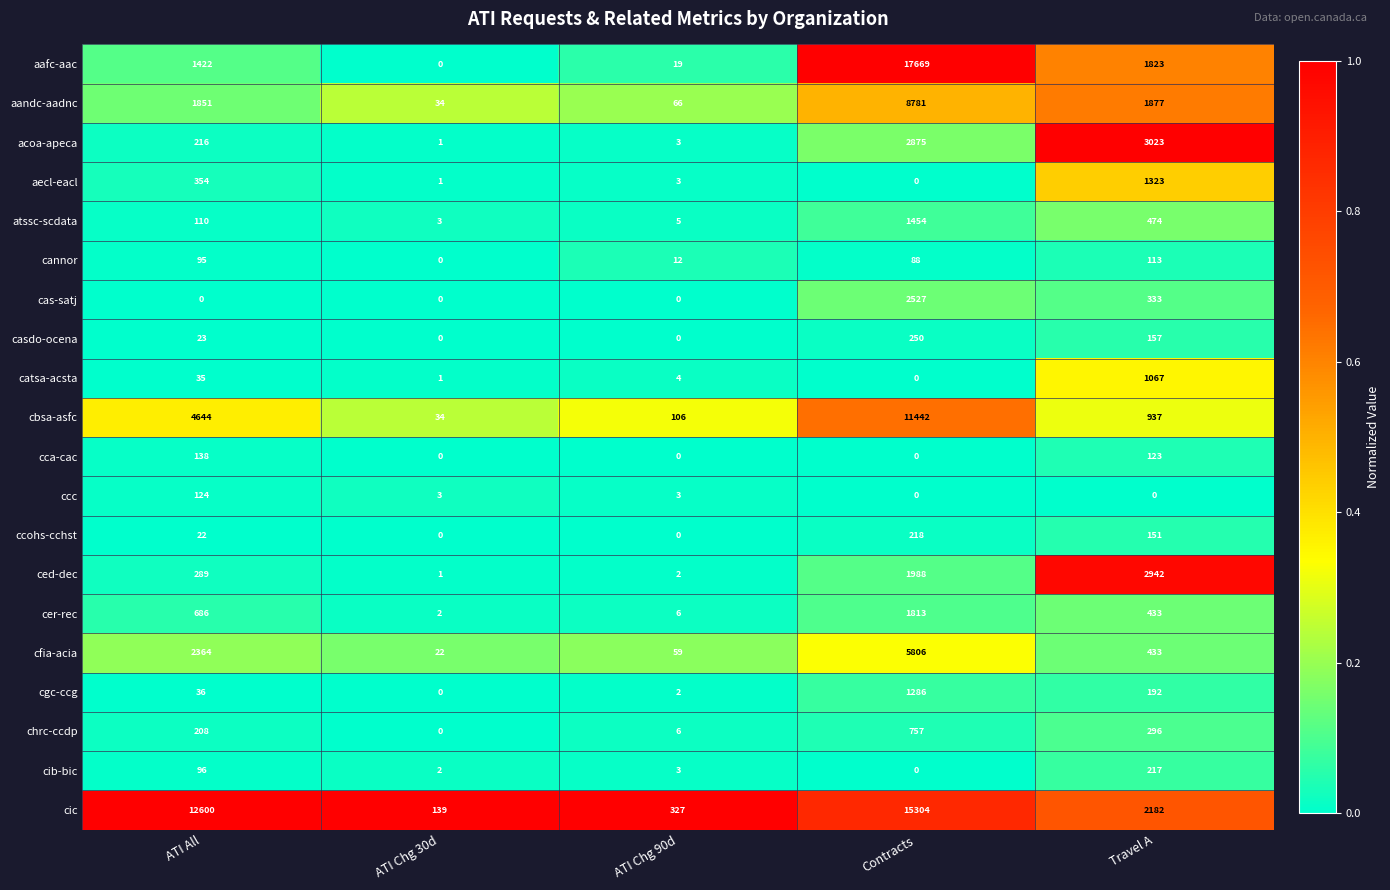

Which series has the widest spread of values?

aafc-aac